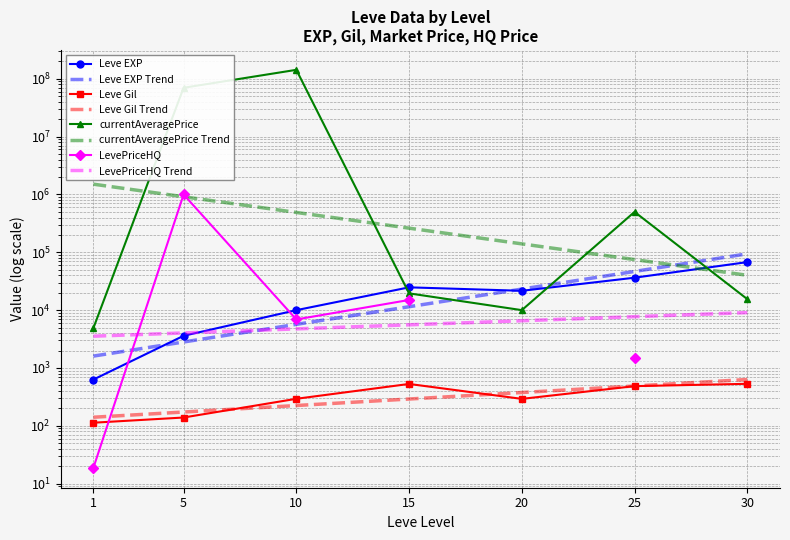

What is the smallest value displayed?

113.0